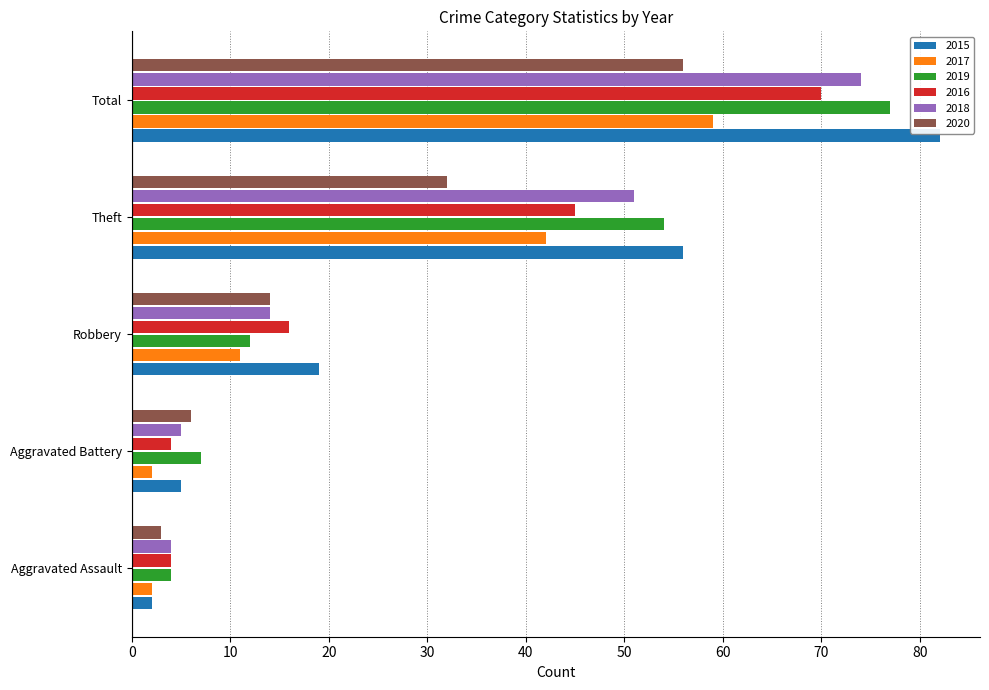

What is the sum of the 2017 values at Theft and Robbery?

53